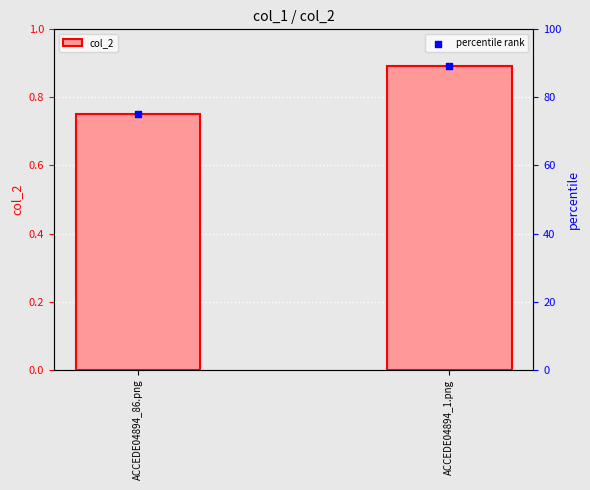

Which series reaches the minimum Y coordinate?

col_2